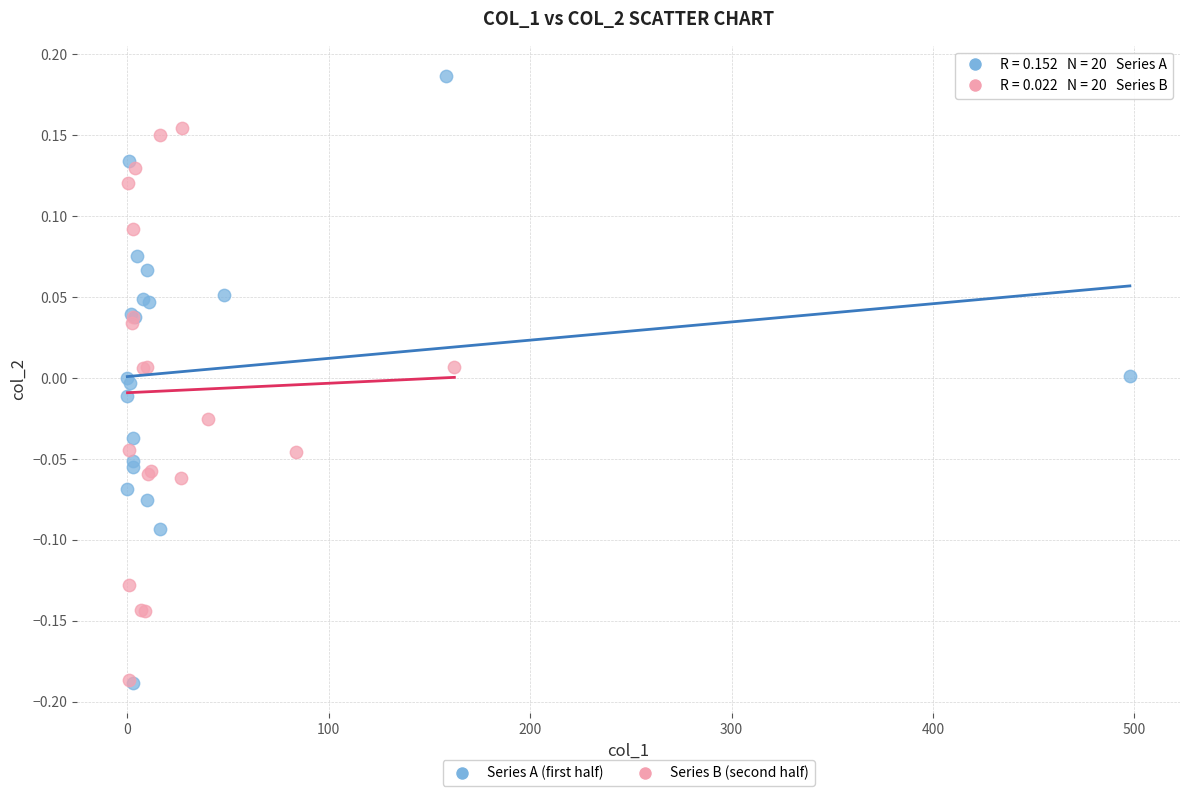

Which series has the widest spread of Y values?

Series A (first half)